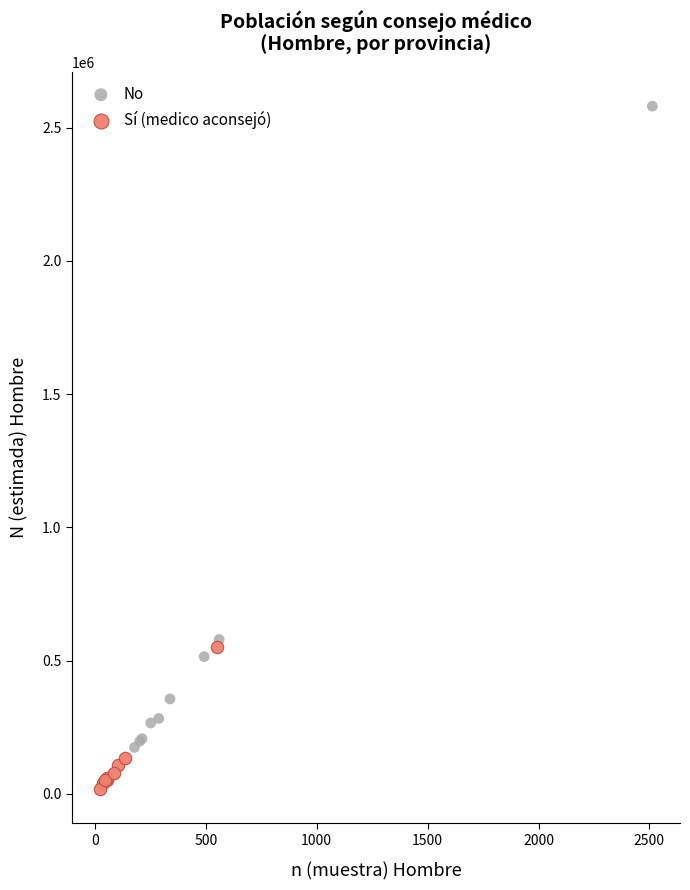

Which series contains the lowest Y value?

Sí (medico aconsejó)